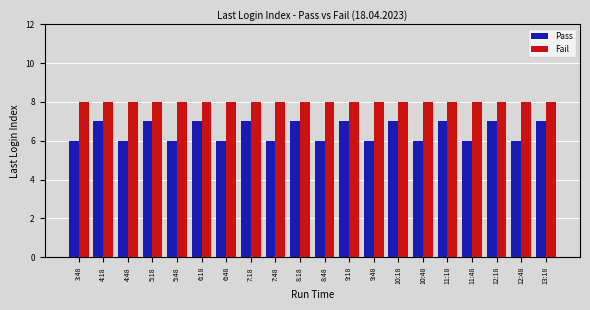

Reading right to left, extract all data points from this chart.

Pass: 7	6	7	6	7	6	7	6	7	6	7	6	7	6	7	6	7	6	7	6
Fail: 8	8	8	8	8	8	8	8	8	8	8	8	8	8	8	8	8	8	8	8